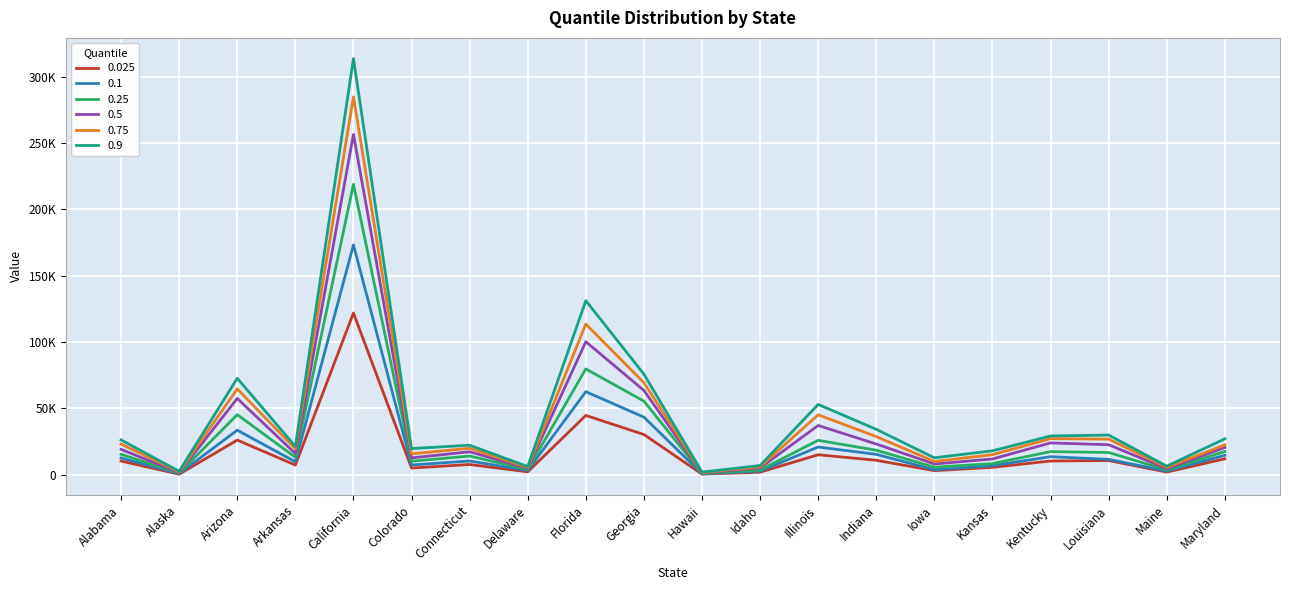

What is the difference between the 0.75 values at Kentucky and Indiana?

1562